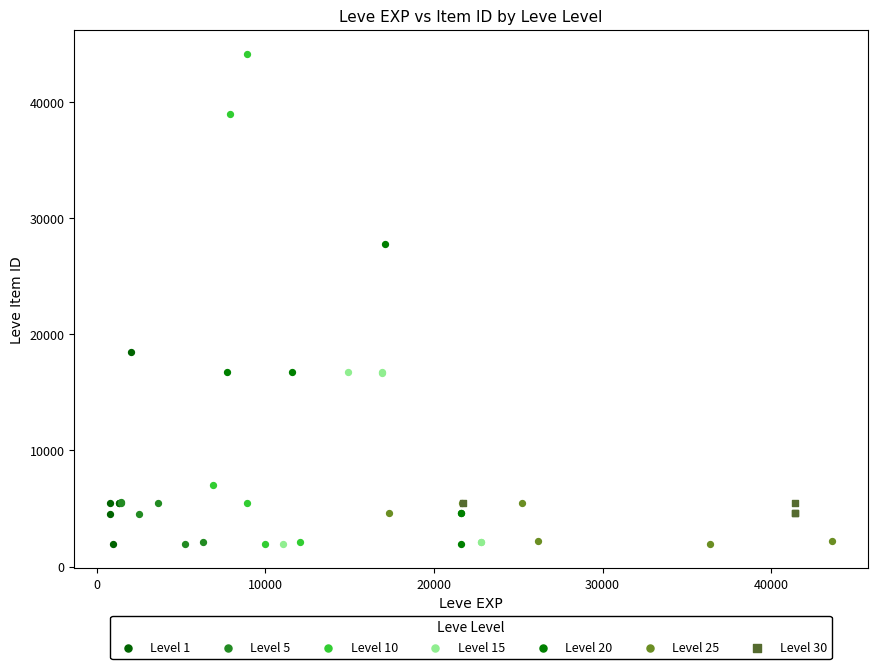

Which series has the largest Y range (max minus min)?

Level 10